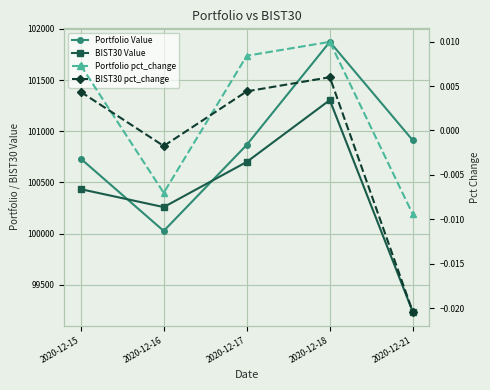

What is the total value across all series at 2020-12-18?

203179.0